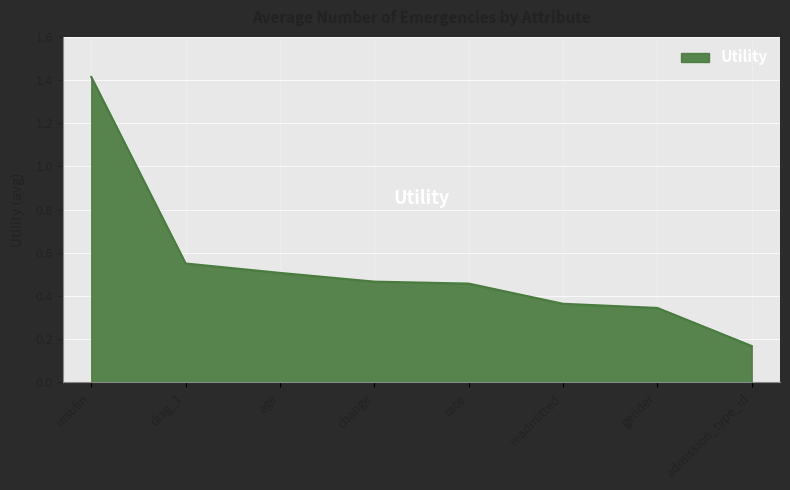

True or false: the data shows 1.0 at diag_1.

False